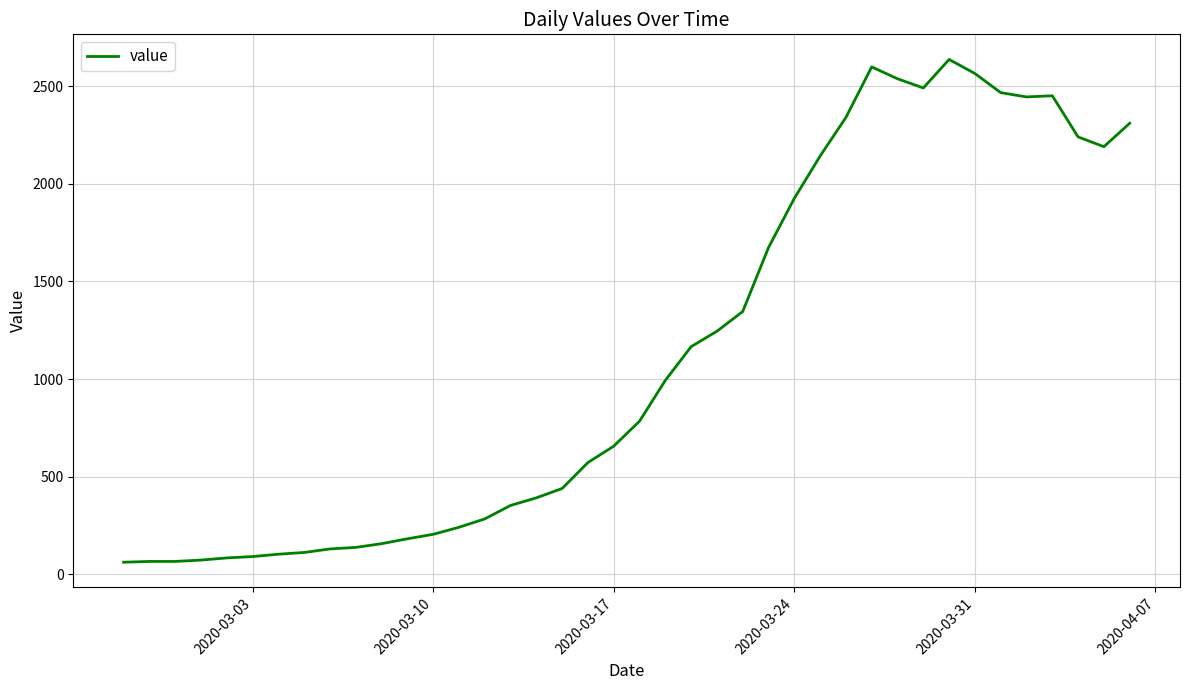

What is the difference between the maximum and minimum values?

2577